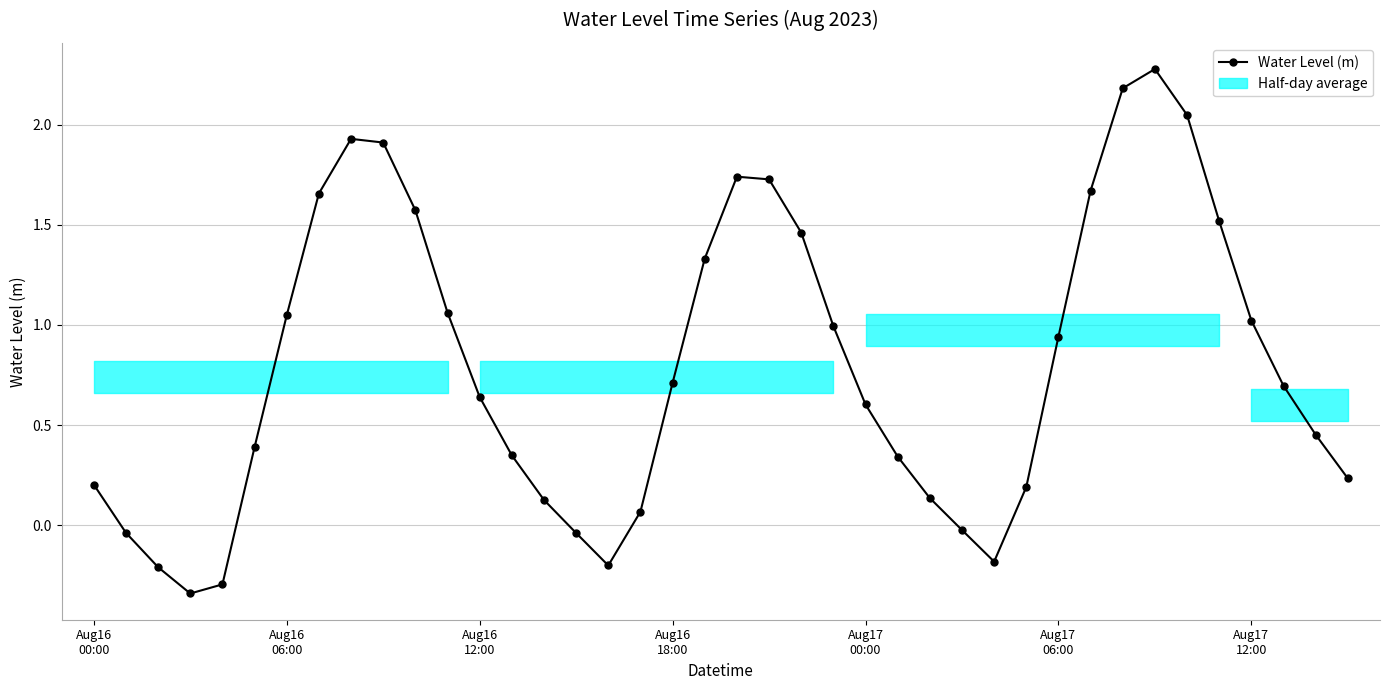

What is the difference between the maximum and minimum values?

2.6